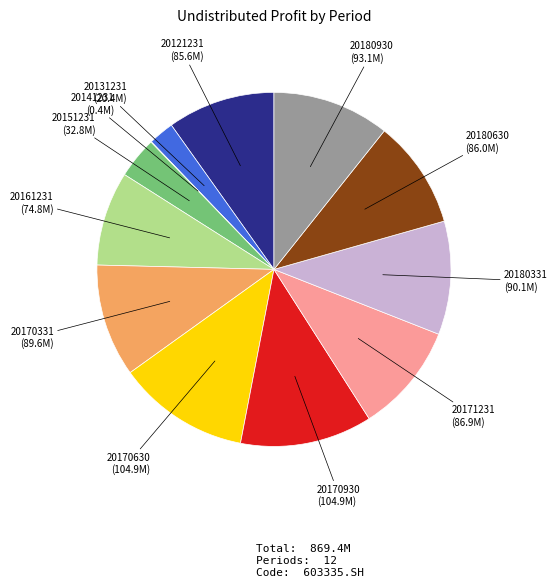

Between 20151231 and 20170630, which is larger?

20170630